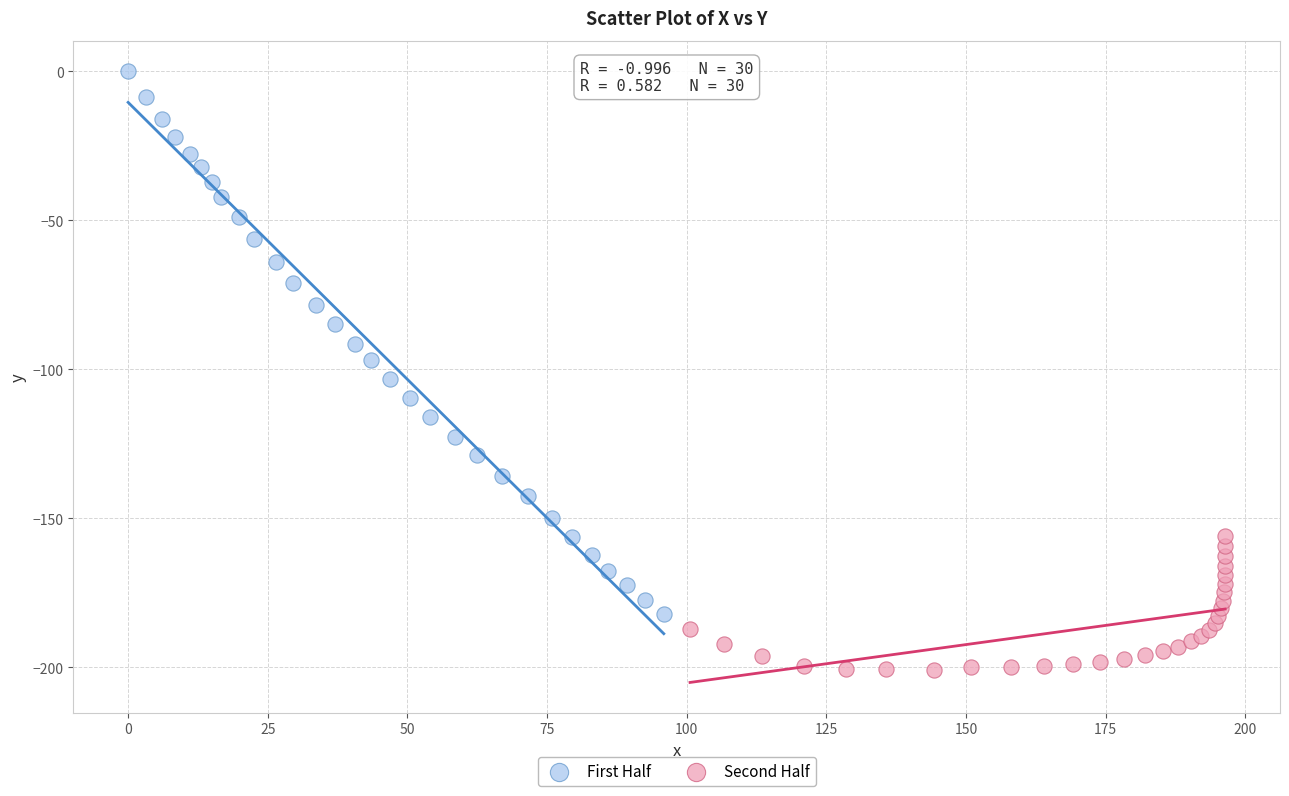

Which series contains the highest Y value?

First Half